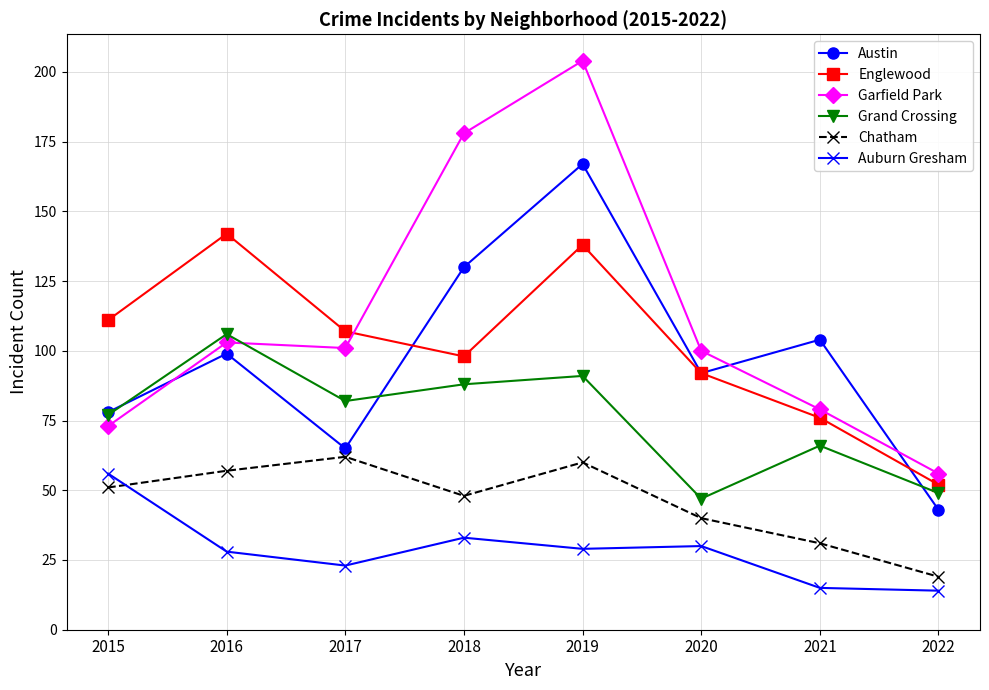

Which series changed the most between 2019 and 2022?

Garfield Park